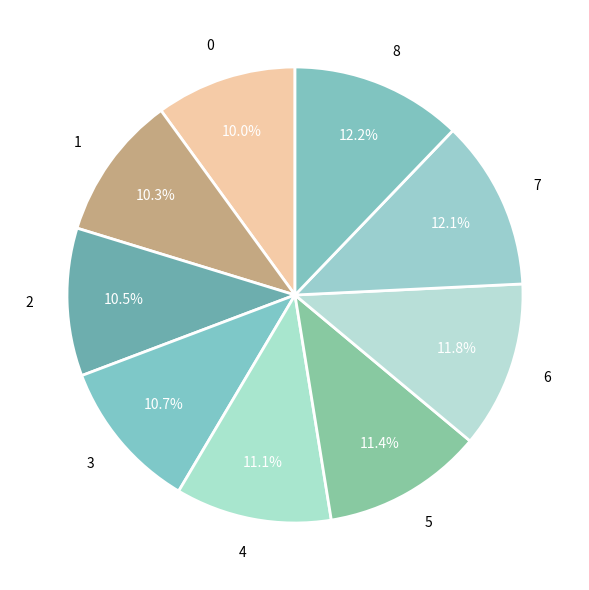

The 2 slice represents 2% of the pie. True or false?

False